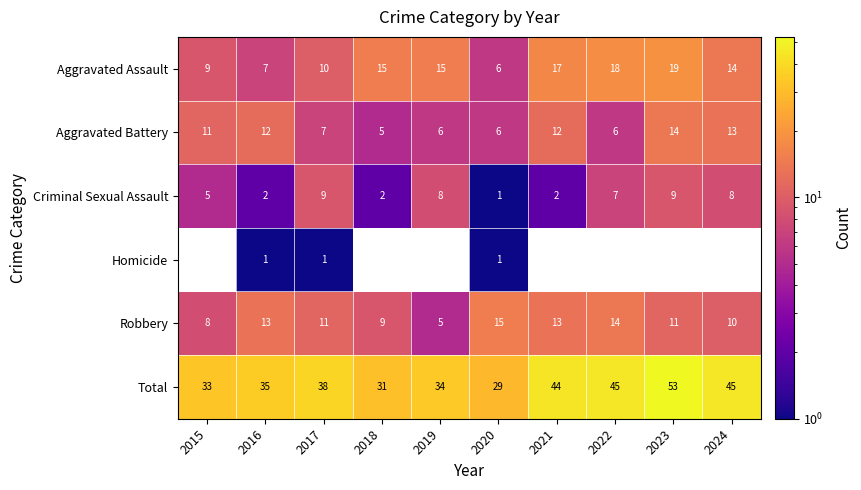

At 2016, list the series in order from smallest to largest.

Homicide, Criminal Sexual Assault, Aggravated Assault, Aggravated Battery, Robbery, Total